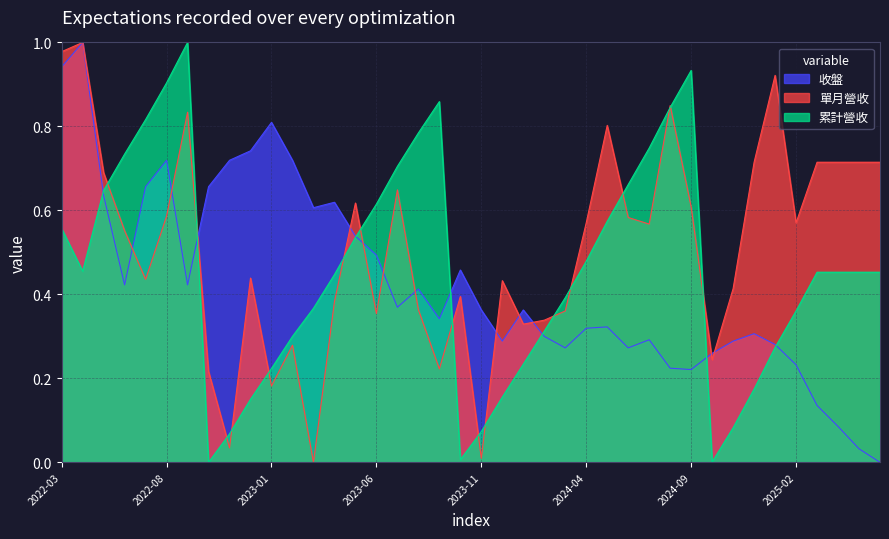

What is the sum of the 收盤 values at 2023-09 and 2022-03?

1.3